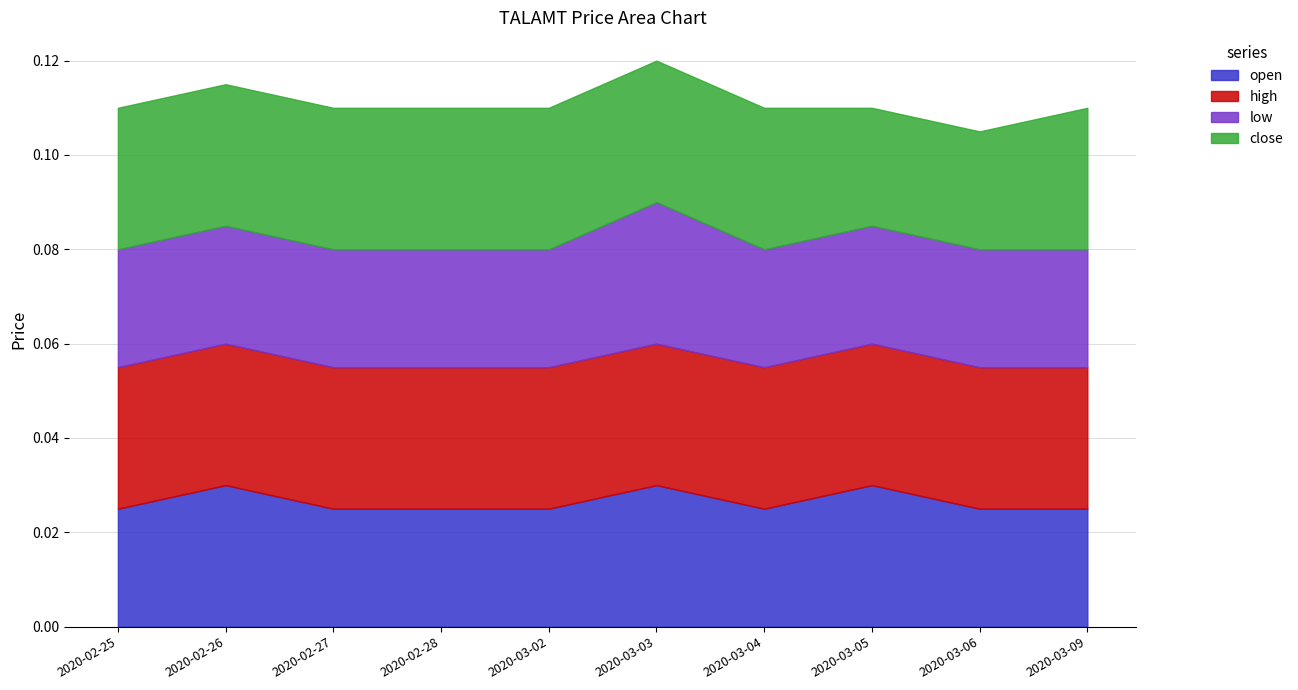

The value of low at 2020-03-03 is 0.0. True or false?

False